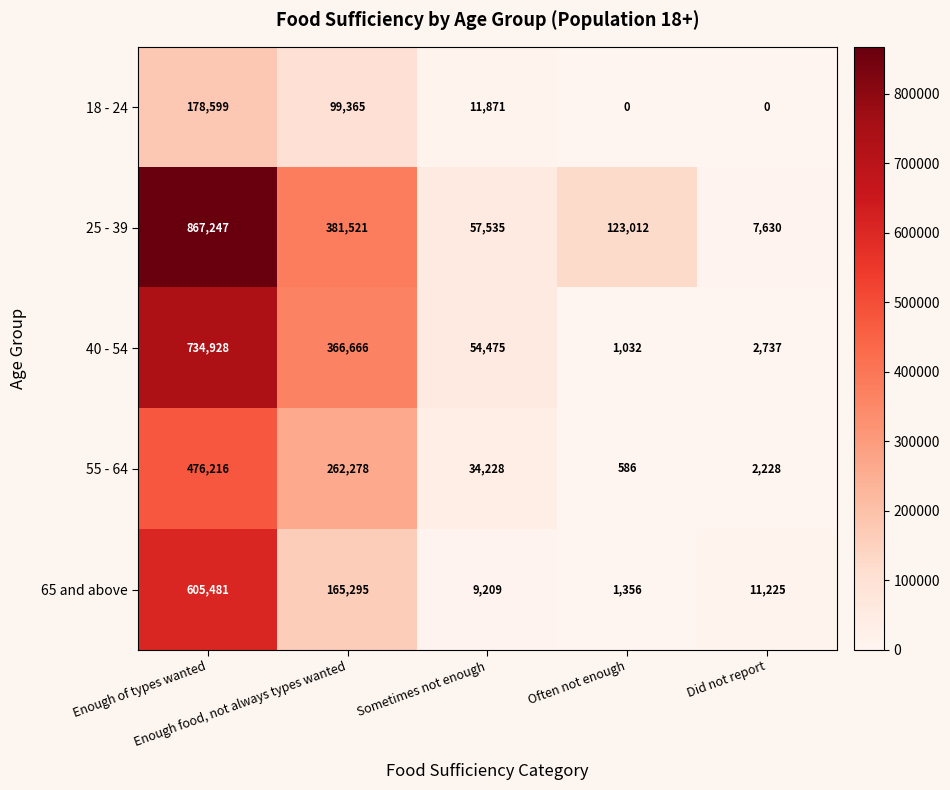

What is the difference between the maximum and minimum values in the 25 - 39 series?

859617